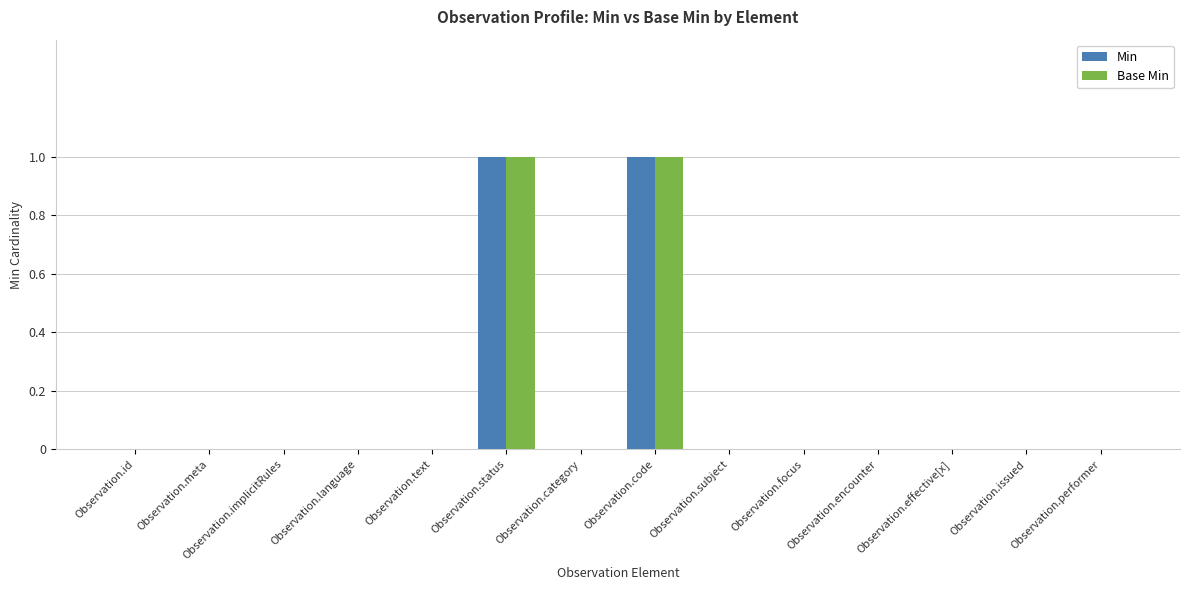

True or false: Min has a value of 1 at Observation.status.

True